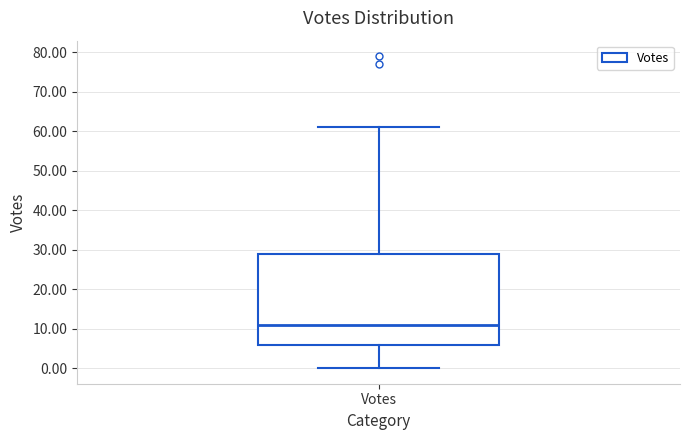

Where does the lower whisker of the box for Votes end on the y-axis? The values are not printed on the chart, so give them approximately, as read against the axis.

0